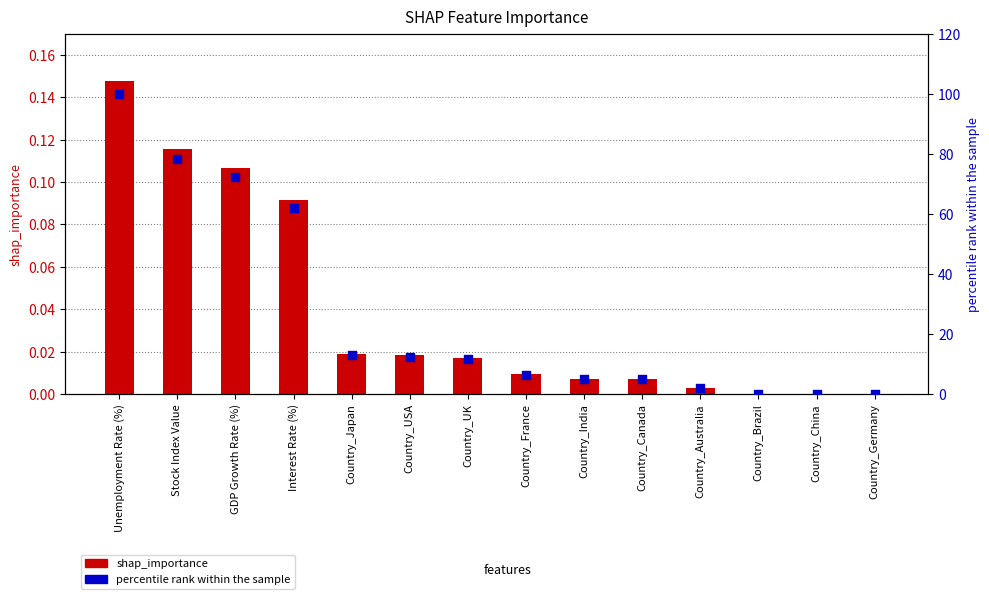

At which category is the sum across all series the highest?

Unemployment Rate (%)